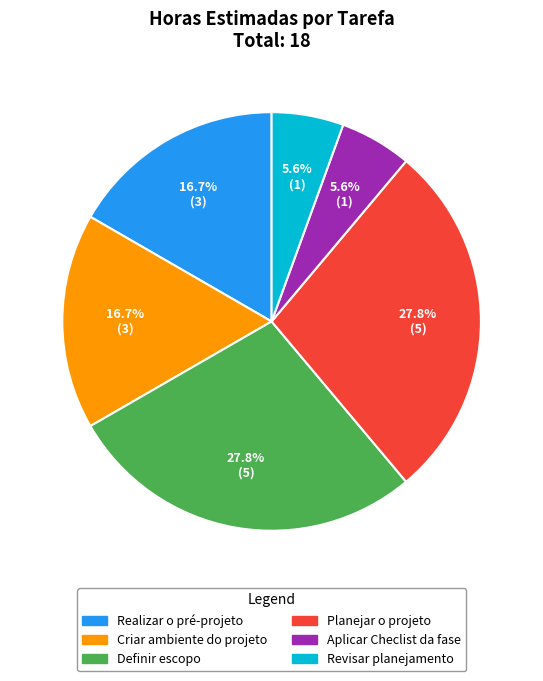

Is there a majority slice in this chart?

No